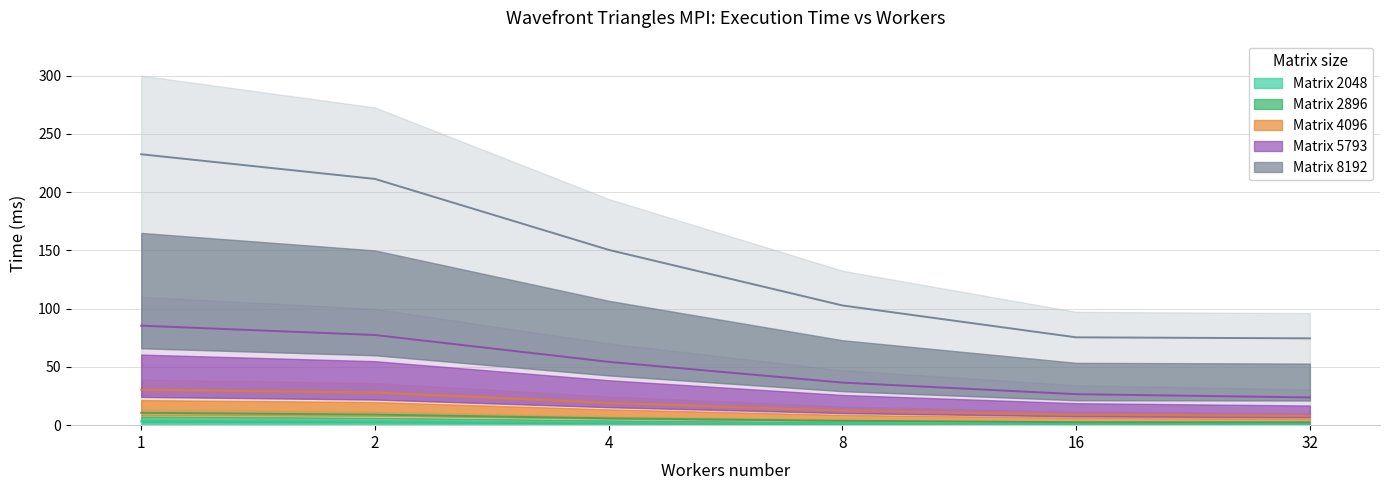

What are all the series names shown in the legend?

Matrix 2048, Matrix 2896, Matrix 4096, Matrix 5793, Matrix 8192